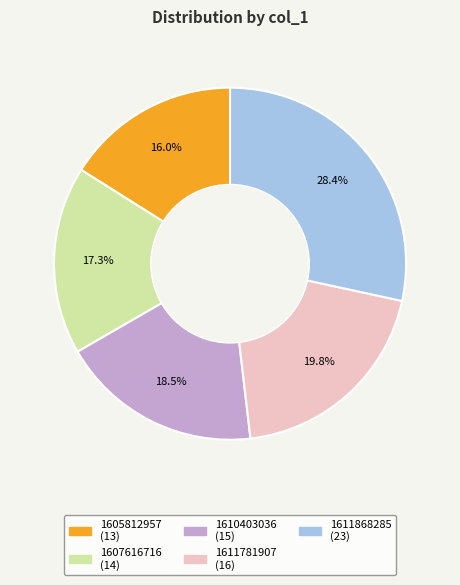

Is there any slice that represents more than half of the pie?

No